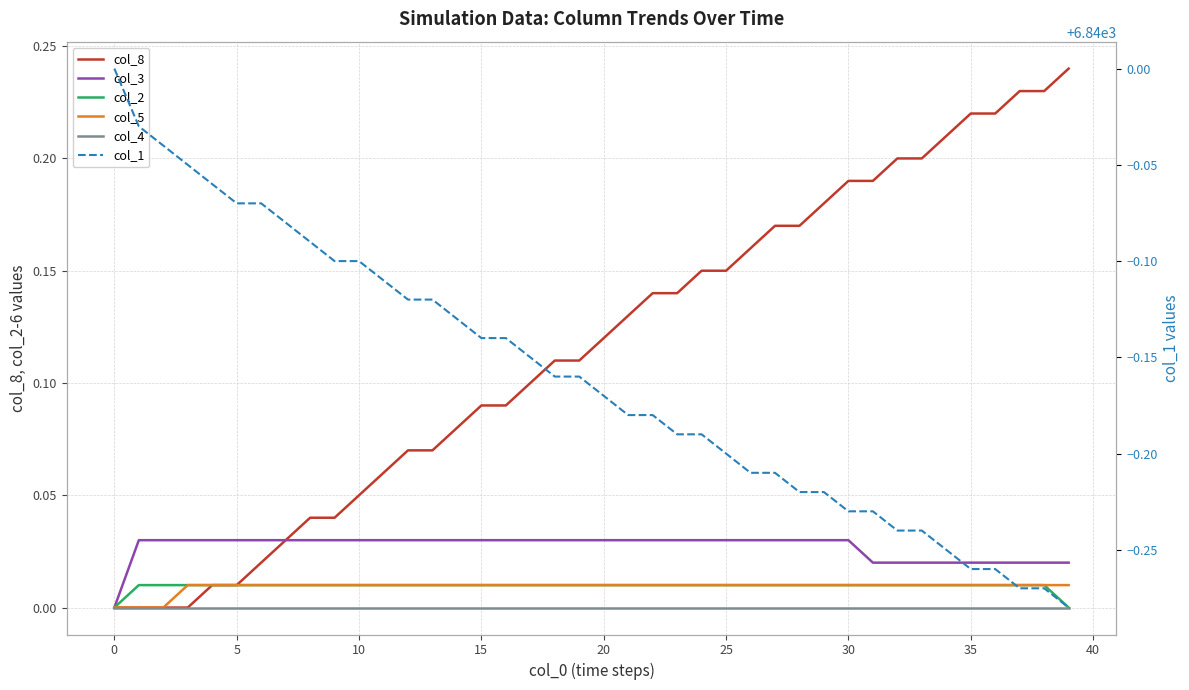

The col_3 series shows 0.0 at 5. True or false?

False